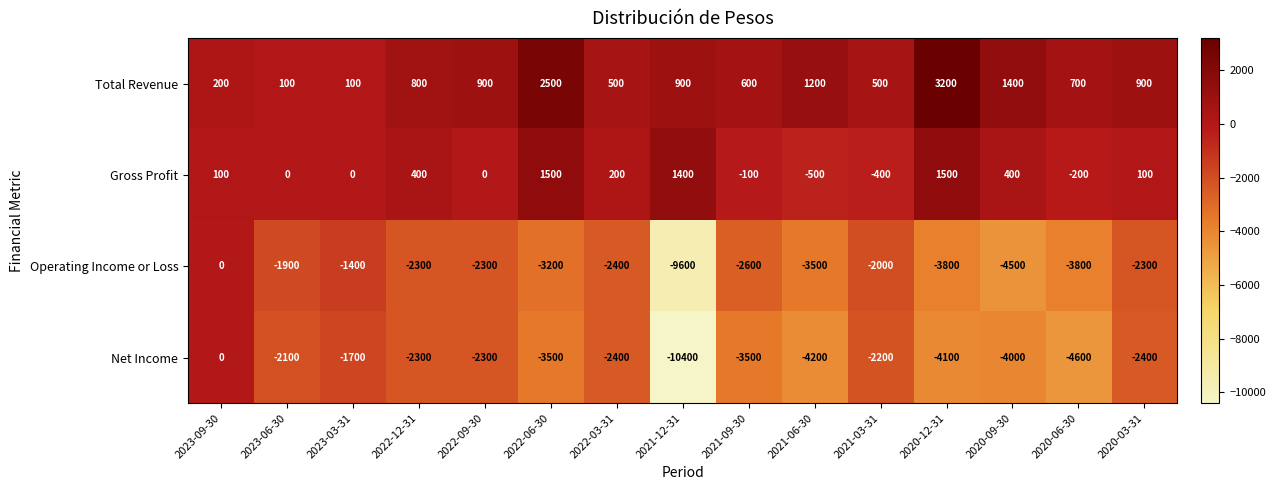

At 2021-12-31, list the series in order from largest to smallest.

Gross Profit, Total Revenue, Operating Income or Loss, Net Income